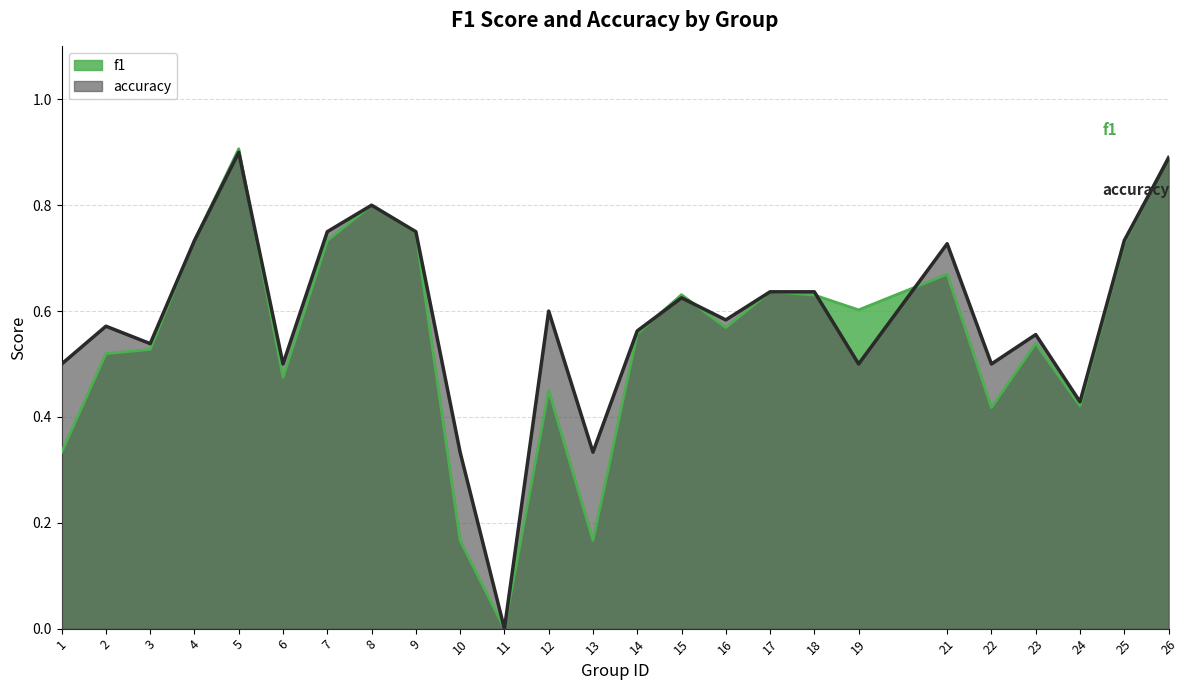

At which category is the sum across all series the highest?

5